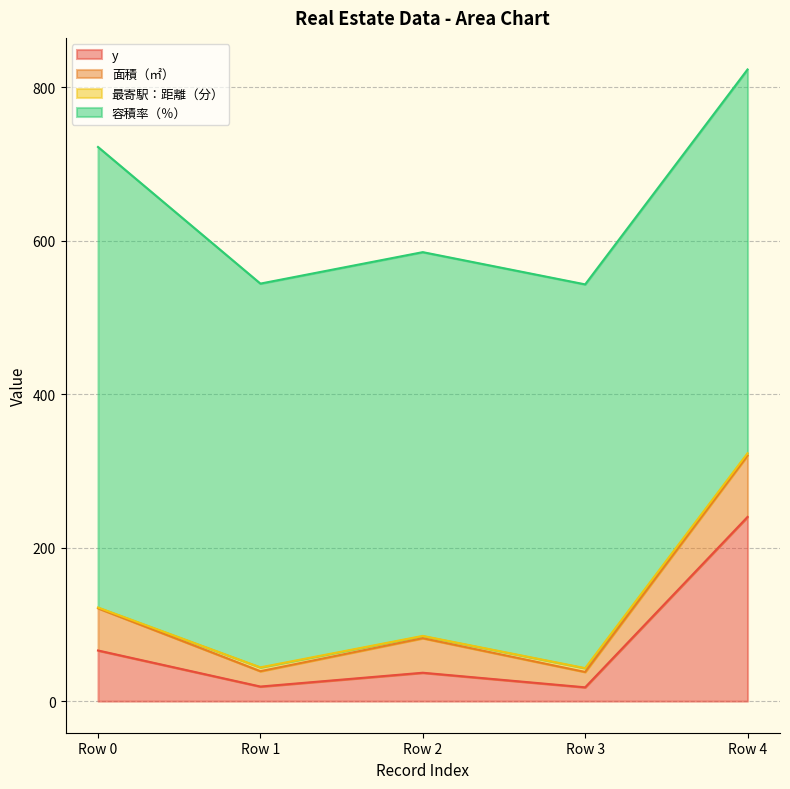

Which series changed the most between Row 0 and Row 4?

y